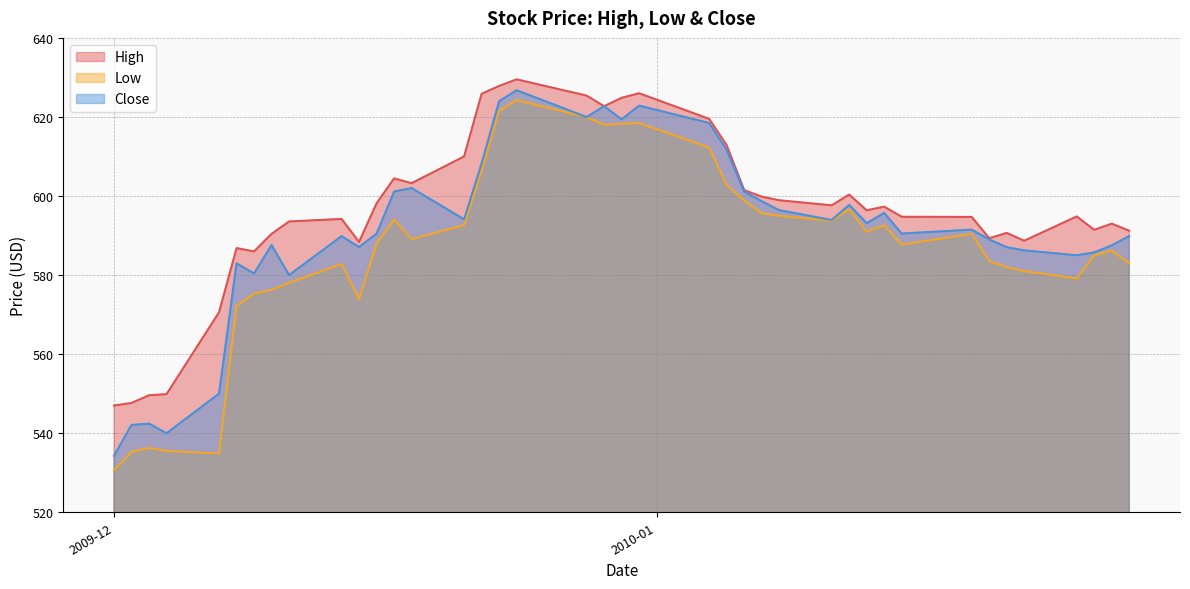

Is the value of High at 2010-01-06 greater than the value of Close at 2010-01-25?

Yes